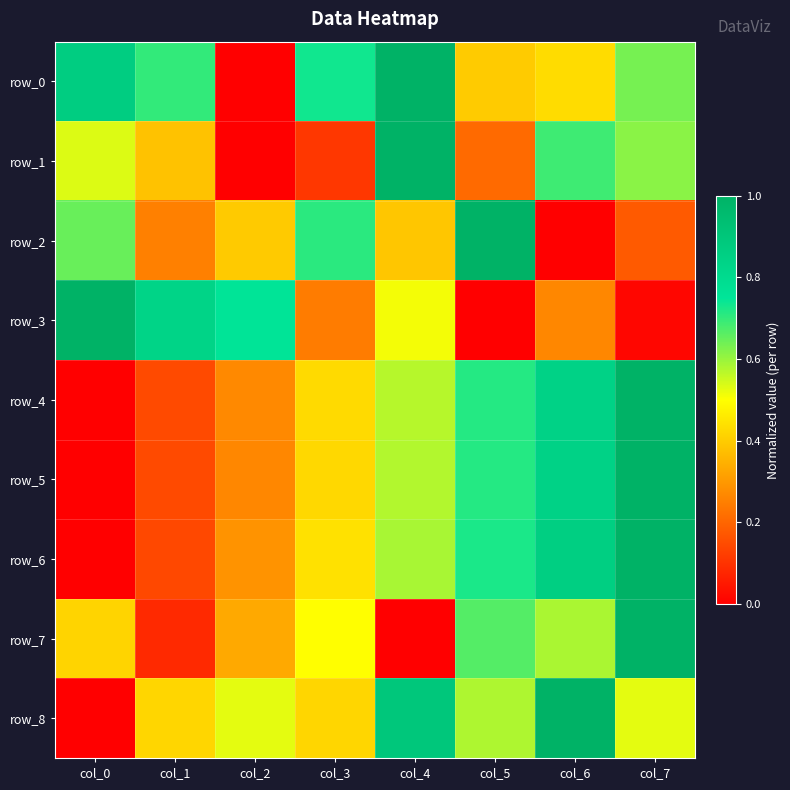

Read the row_6 value at col_4.

0.6